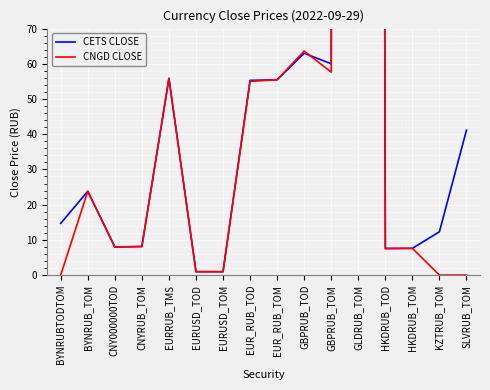

Rank the series at HKDRUB_TOD from lowest to highest value.

CETS CLOSE, CNGD CLOSE